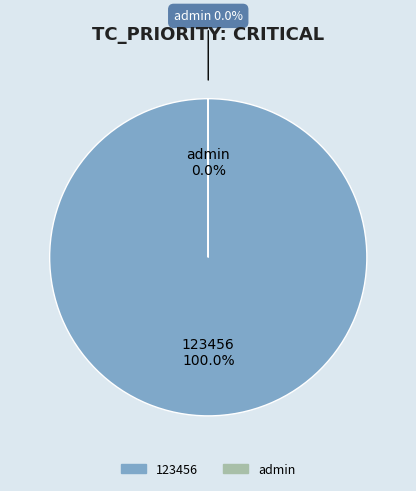

To the nearest percent, what is the difference between the largest and smallest slice percentages?

100%